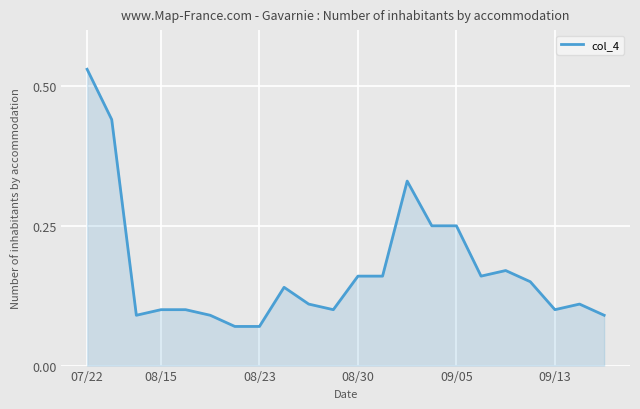

Reading left to right, list all the values displayed in this chart.

0.5	0.4	0.1	0.1	0.1	0.1	0.1	0.1	0.1	0.1	0.1	0.2	0.2	0.3	0.2	0.2	0.2	0.2	0.1	0.1	0.1	0.1